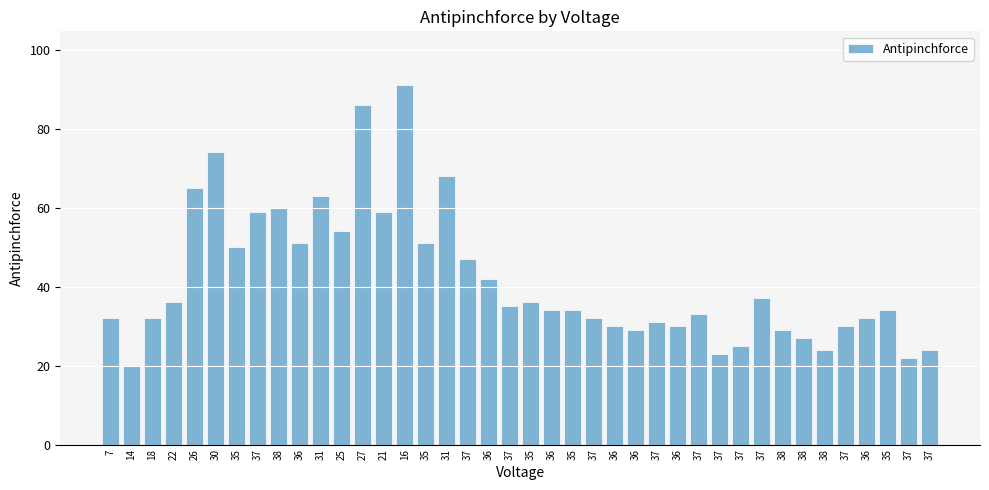

List the labels in order of value, largest first.

16, 27, 30, 31, 26, 31, 38, 37, 21, 25, 36, 35, 35, 37, 36, 37, 22, 35, 37, 36, 35, 35, 37, 7, 18, 37, 36, 37, 36, 36, 37, 36, 38, 38, 37, 38, 37, 37, 37, 14